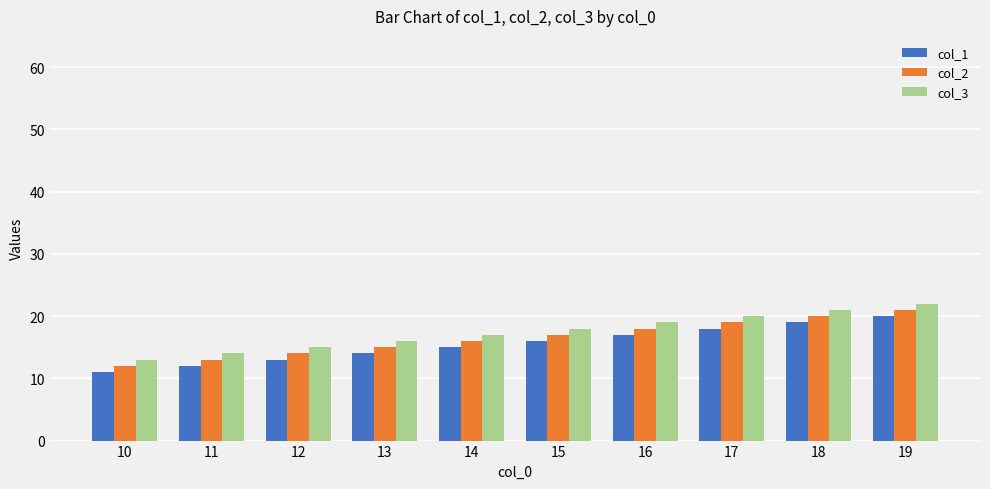

Reading left to right, list all the values displayed in this chart.

col_1: 10=11	11=12	12=13	13=14	14=15	15=16	16=17	17=18	18=19	19=20
col_2: 10=12	11=13	12=14	13=15	14=16	15=17	16=18	17=19	18=20	19=21
col_3: 10=13	11=14	12=15	13=16	14=17	15=18	16=19	17=20	18=21	19=22